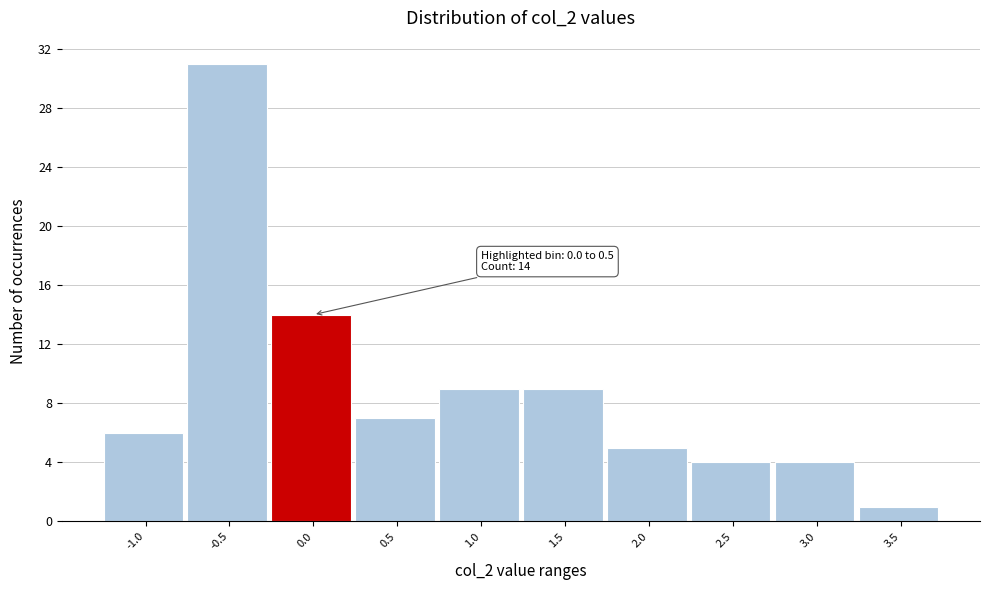

Reading left to right, extract all data points from this chart.

6	31	14	7	9	9	5	4	4	1